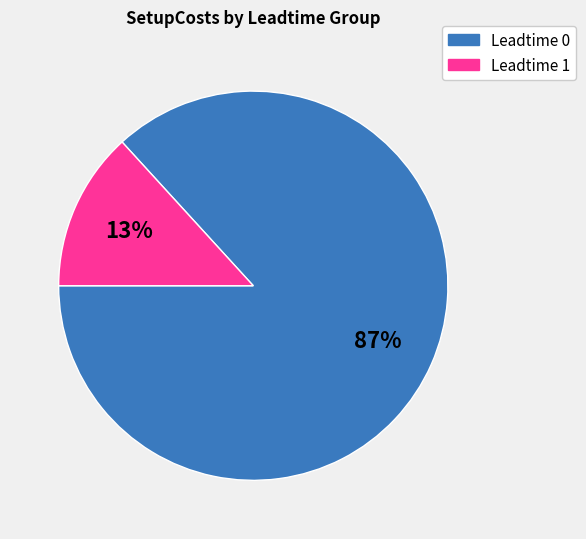

Does any single category account for the majority?

Yes